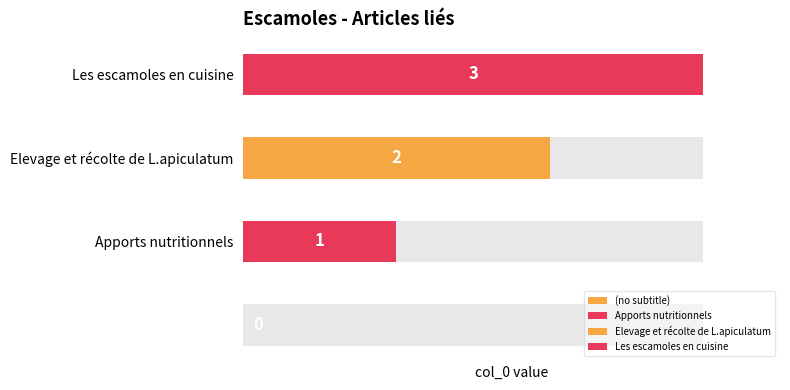

What is the difference between the maximum and minimum values?

3